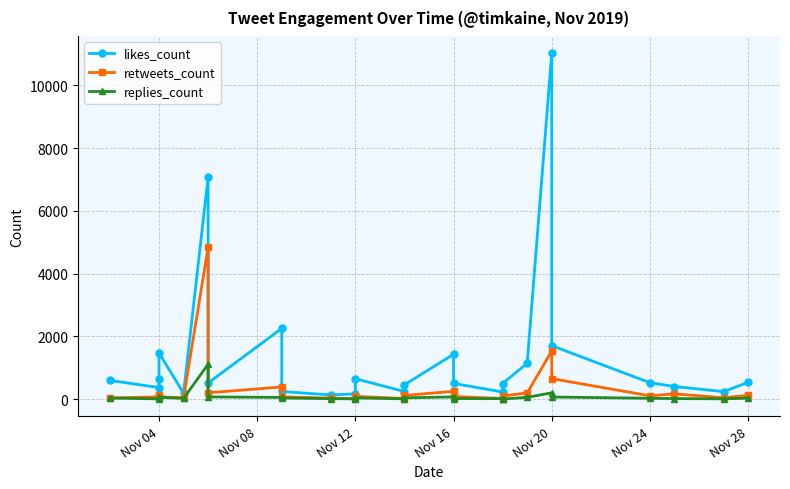

True or false: likes_count and retweets_count intersect in this chart.

False